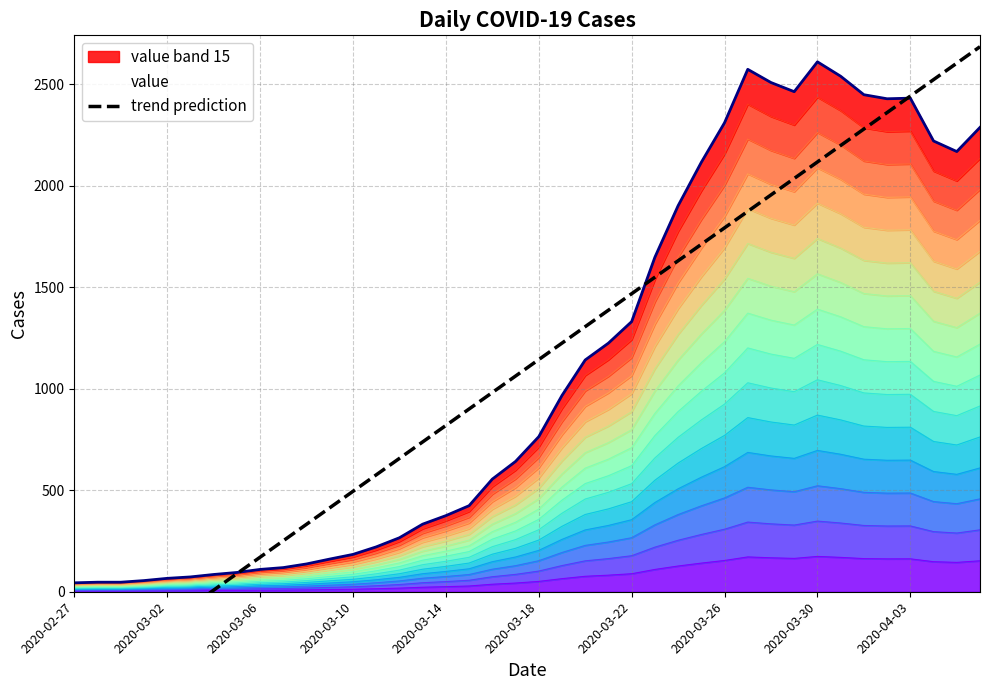

The value at 2020-03-06 is -479.2. True or false?

False